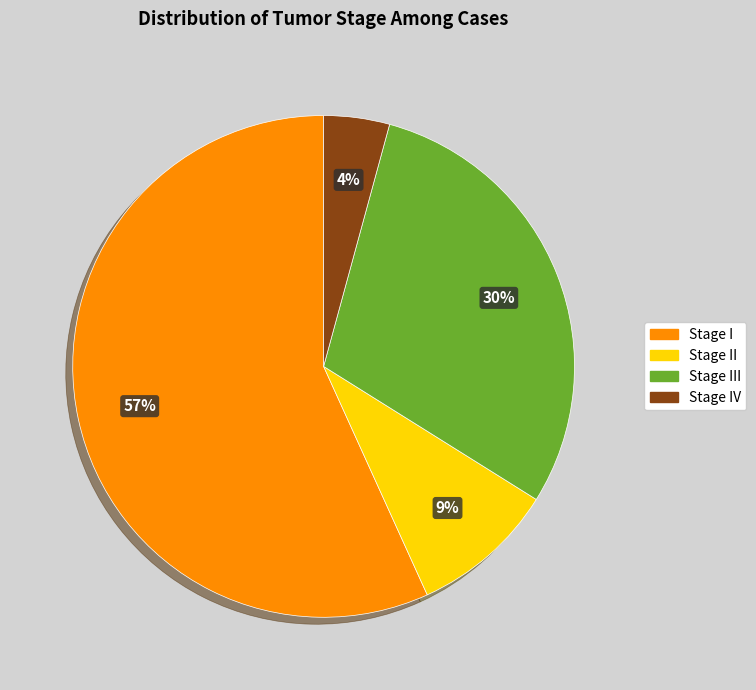

Count the number of slices in the pie.

4